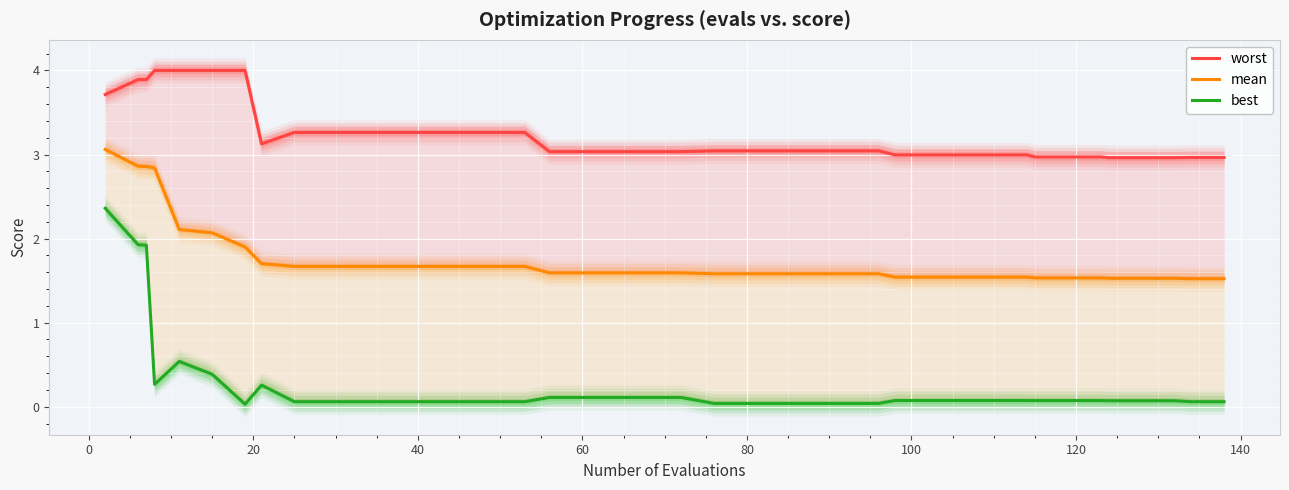

True or false: mean has a value of 2.6 at 28.

False